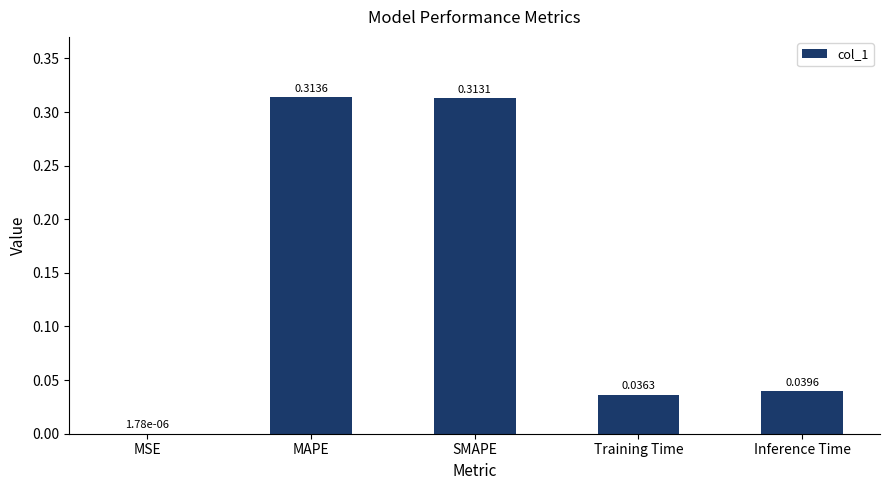

What is the average value?

0.1